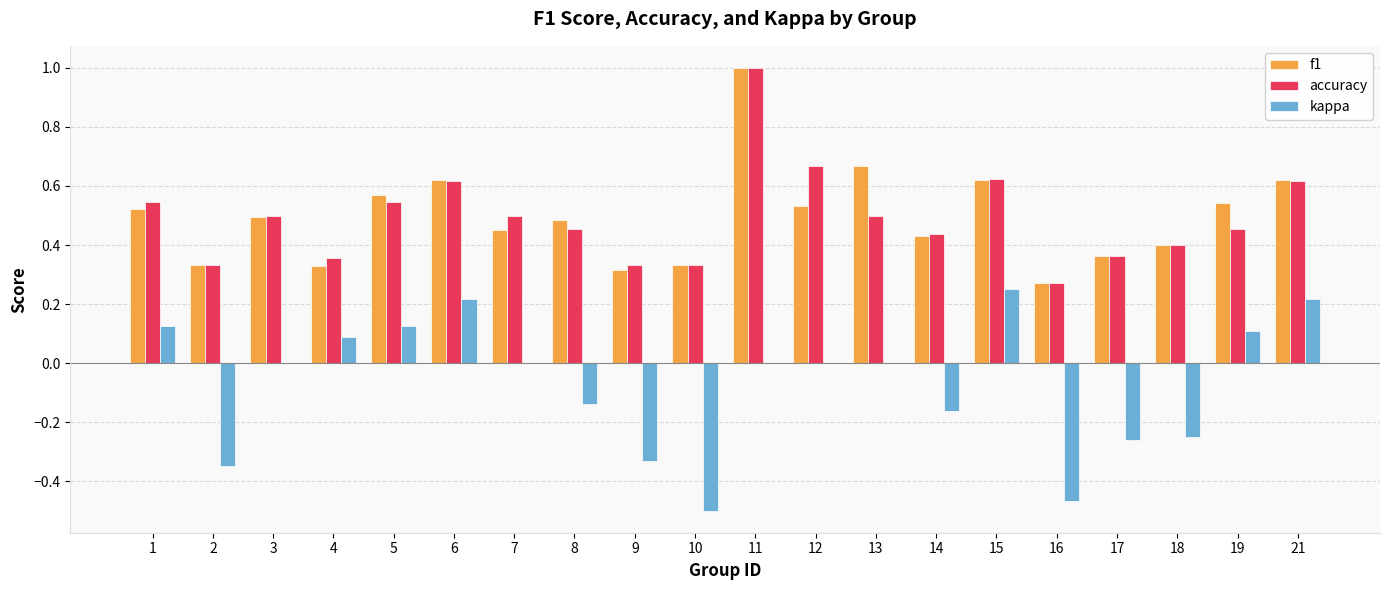

How many distinct data groups are displayed?

3